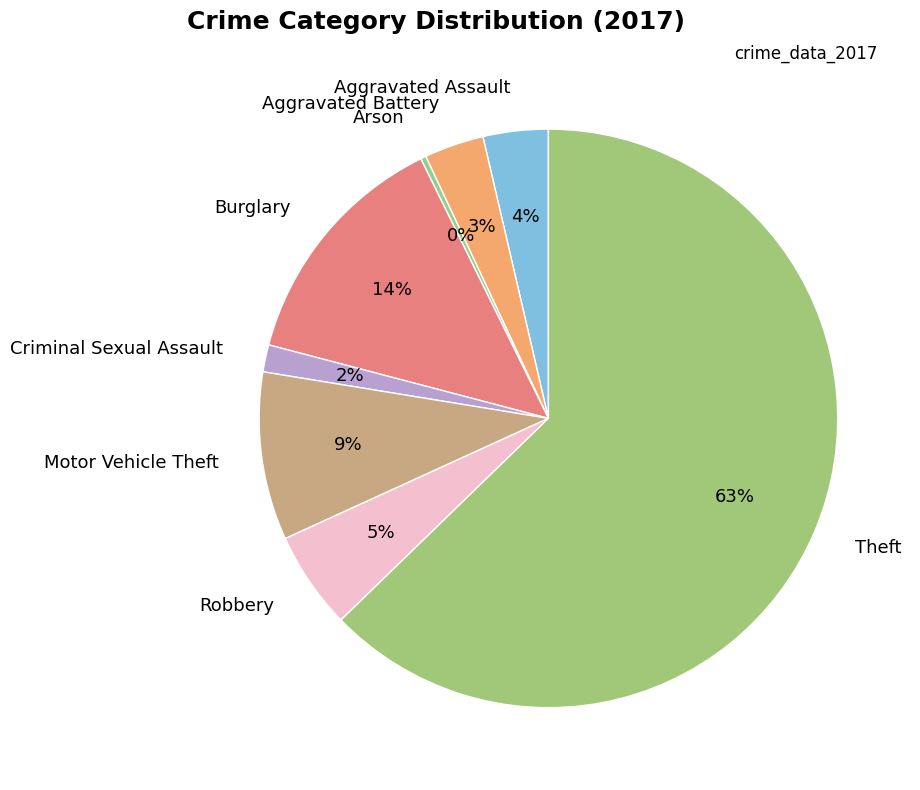

How many segments does this pie chart have?

8